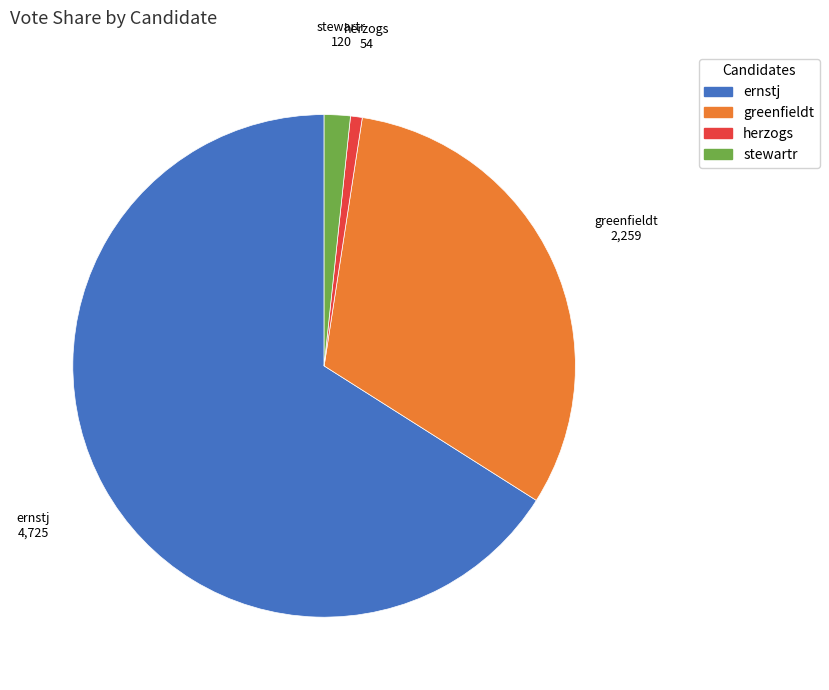

Which slice is the smallest?

herzogs